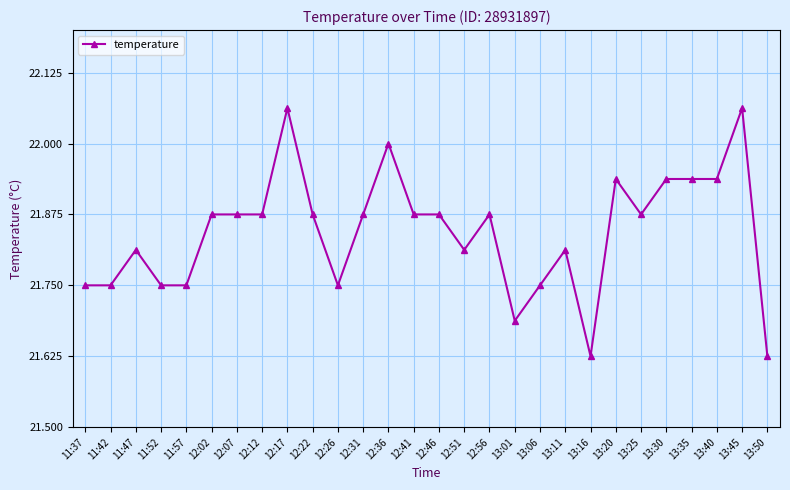

True or false: there are more than 1 points higher than both neighbors.

True